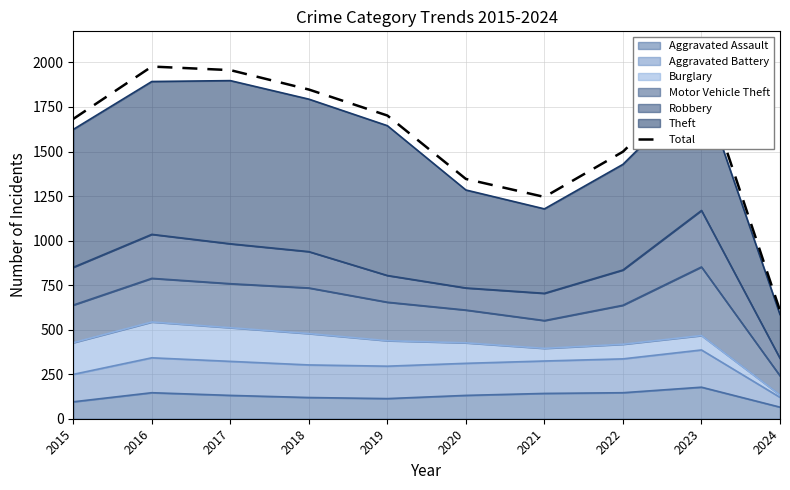

Reading left to right, extract all data points from this chart.

1683	1977	1957	1848	1702	1346	1245	1499	1928	607